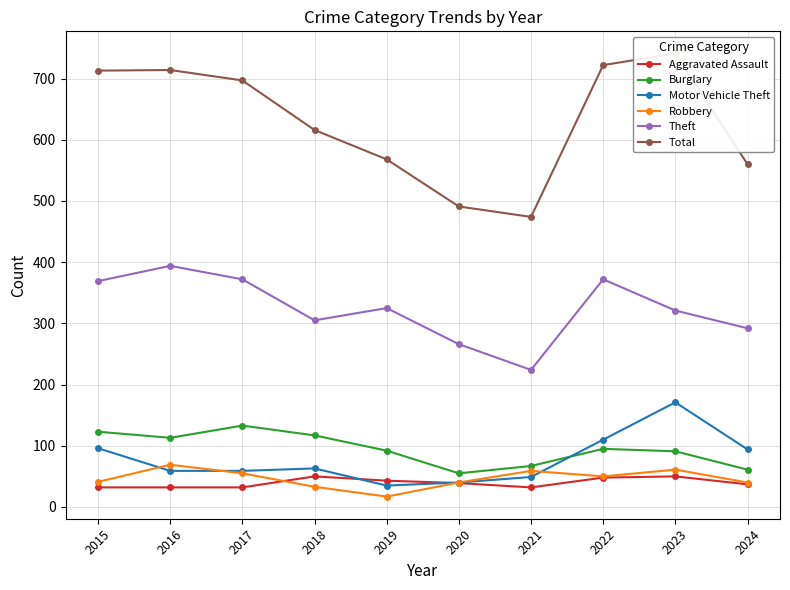

True or false: Theft has a value of 372 at 2017.

True